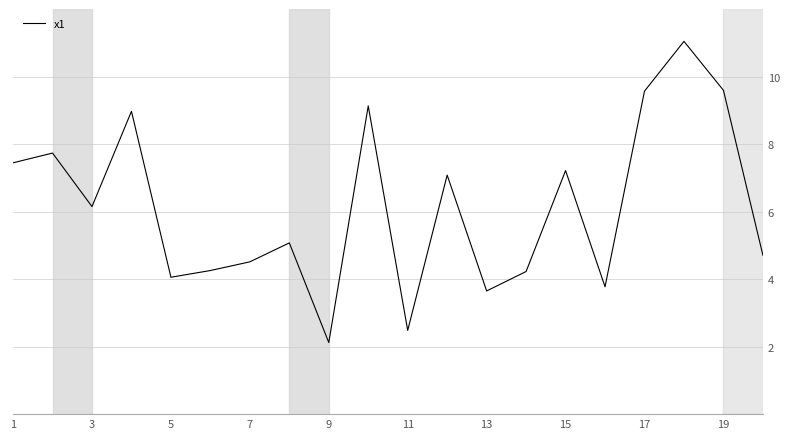

What is the minimum value shown in the chart?

2.1